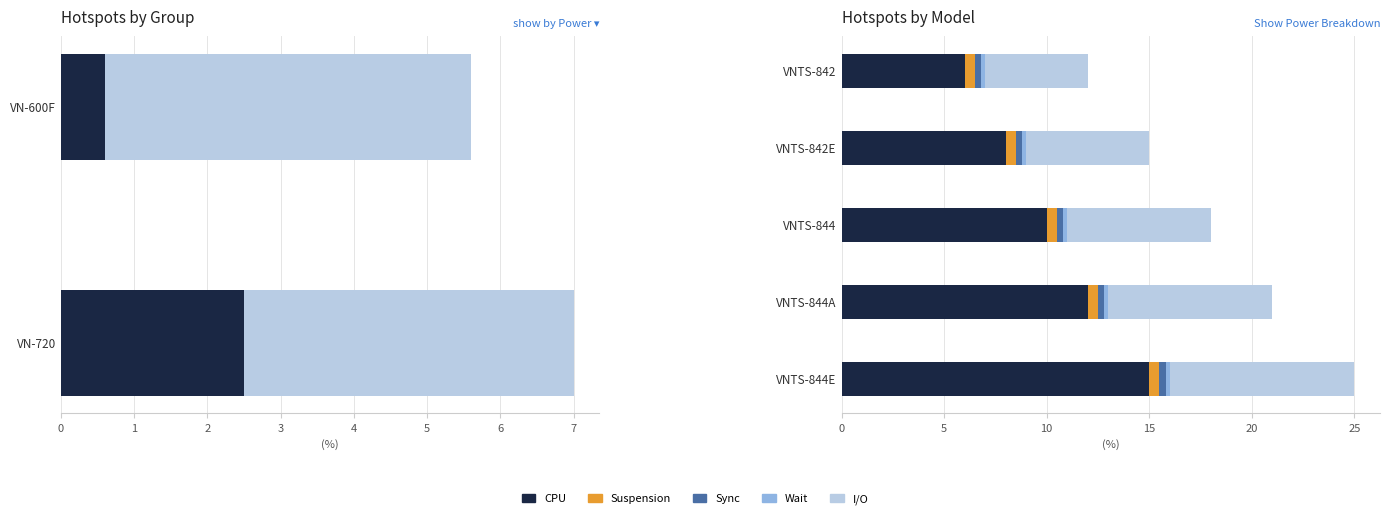

What is the value of the Sync bar at the 3rd from the left?

0.5